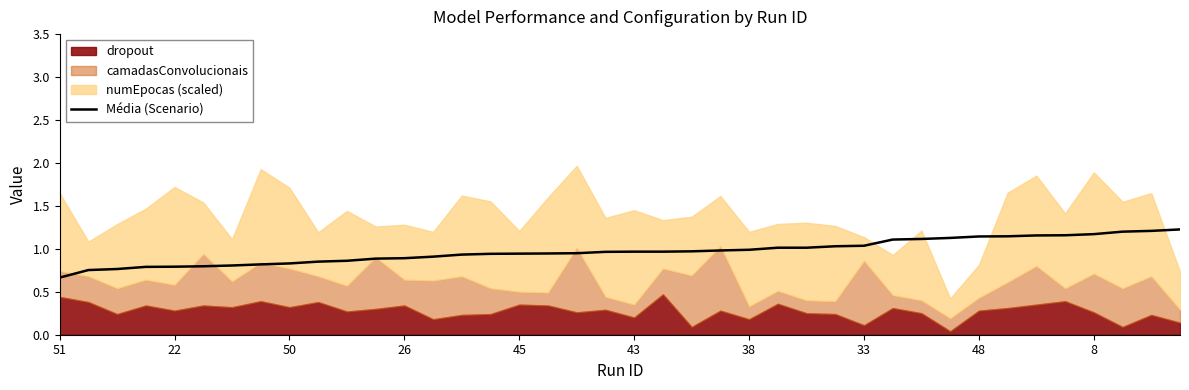

Which label corresponds to the smallest value in the chart?

51